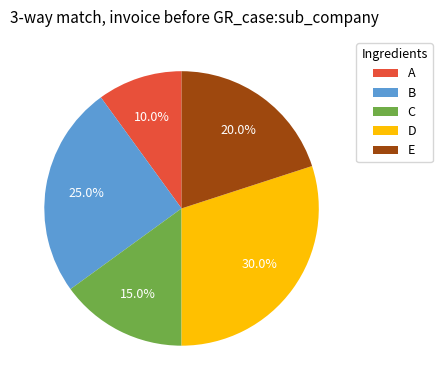

Is there a majority slice in this chart?

No